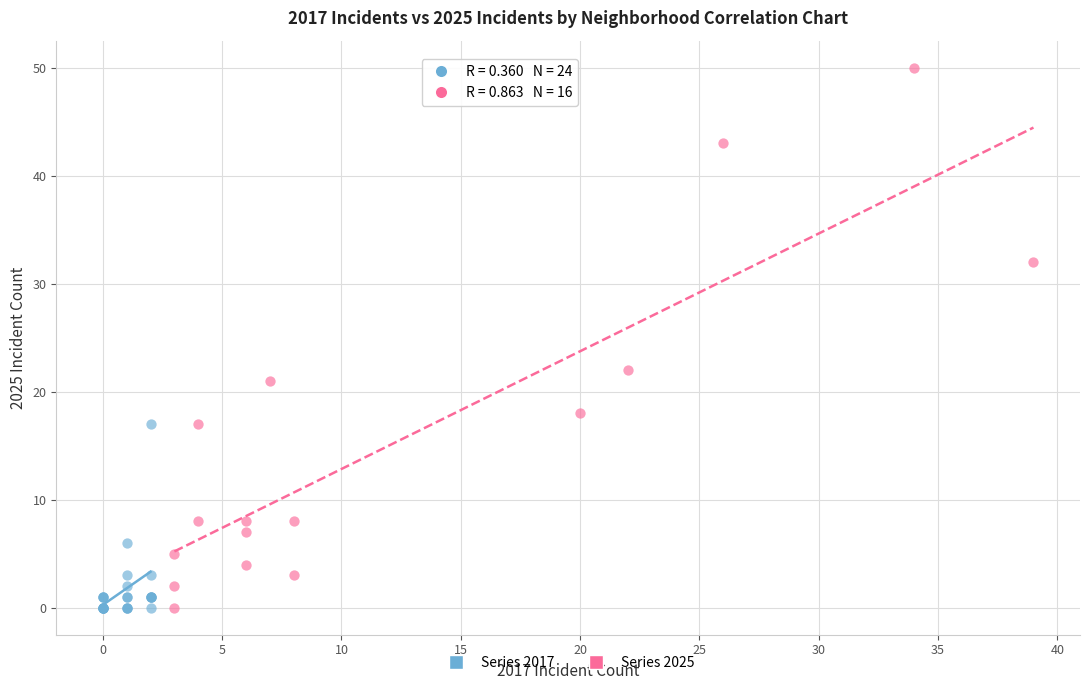

Which series has the widest spread of Y values?

Series 2025